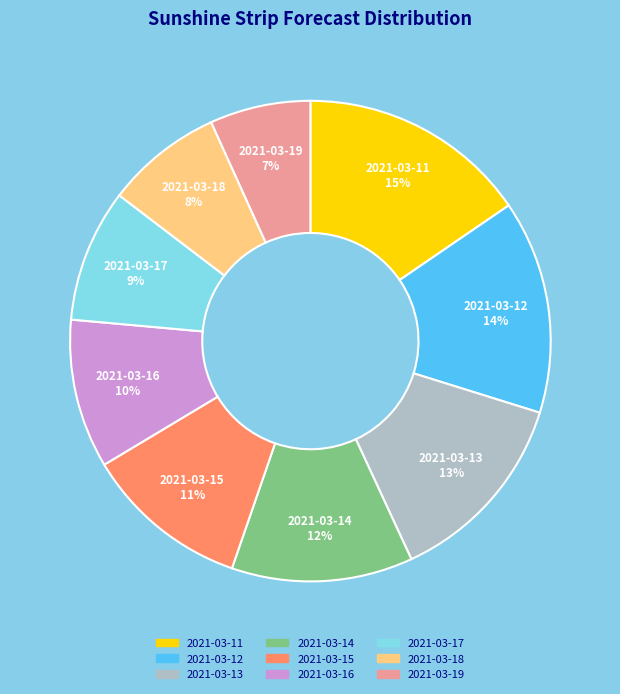

To the nearest percent, what percentage of the pie is 2021-03-13?

13%